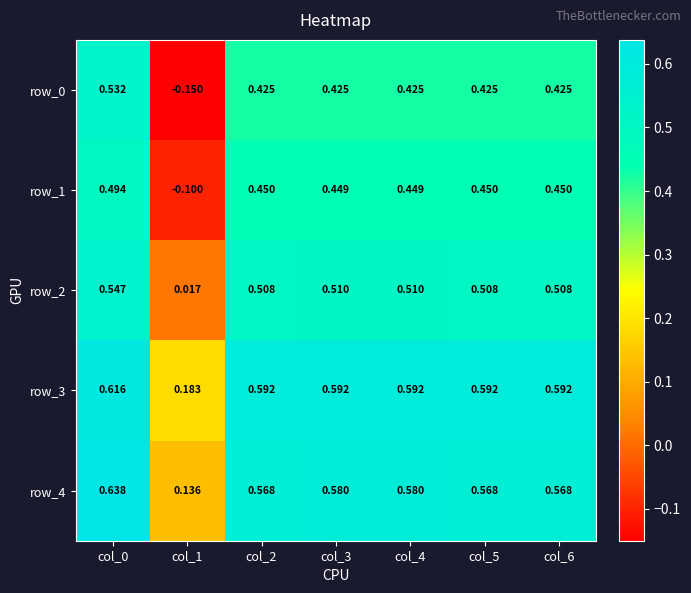

Is it true that row_2 equals 0.9 at col_4?

False